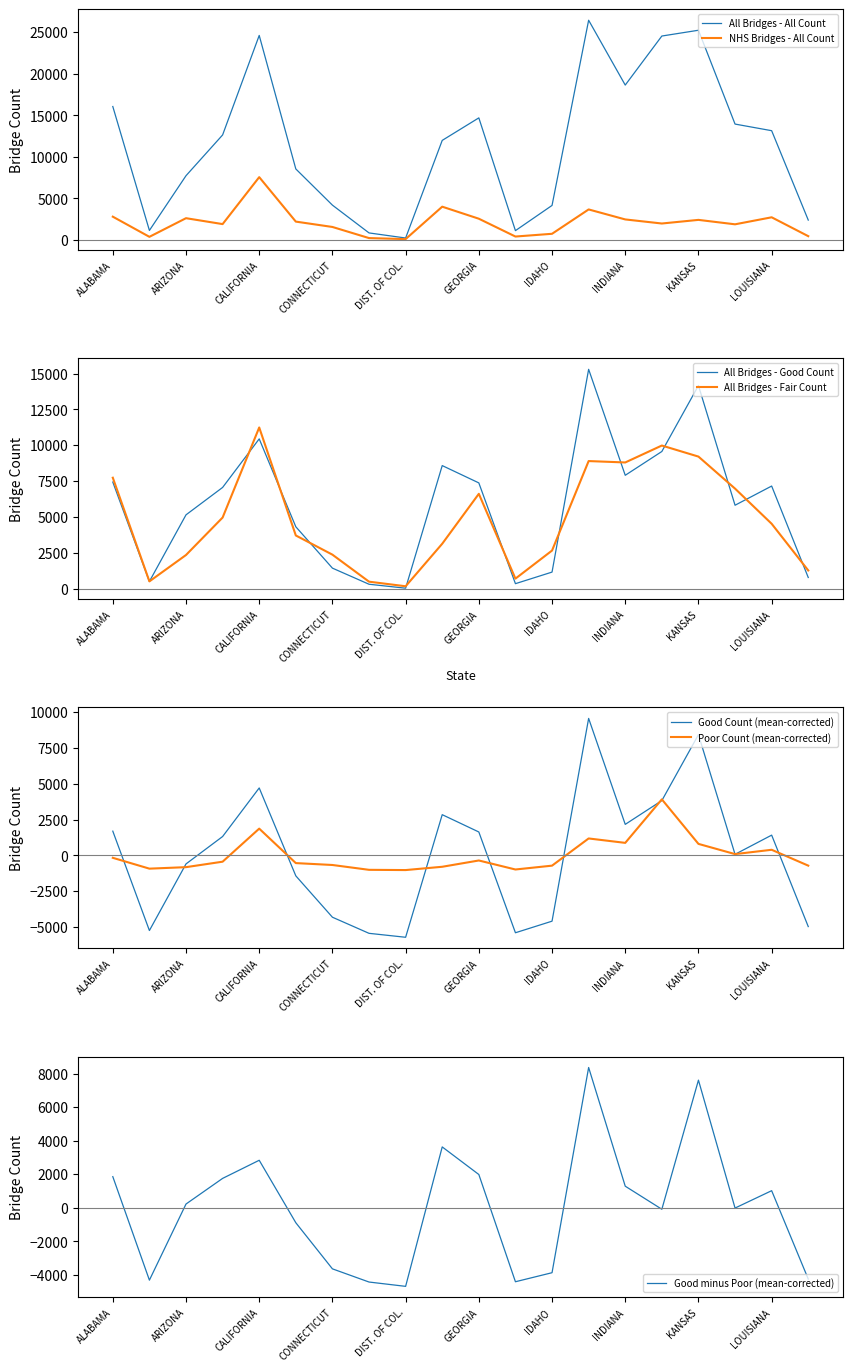

What is the highest value of the All Bridges - All Count series?

26436